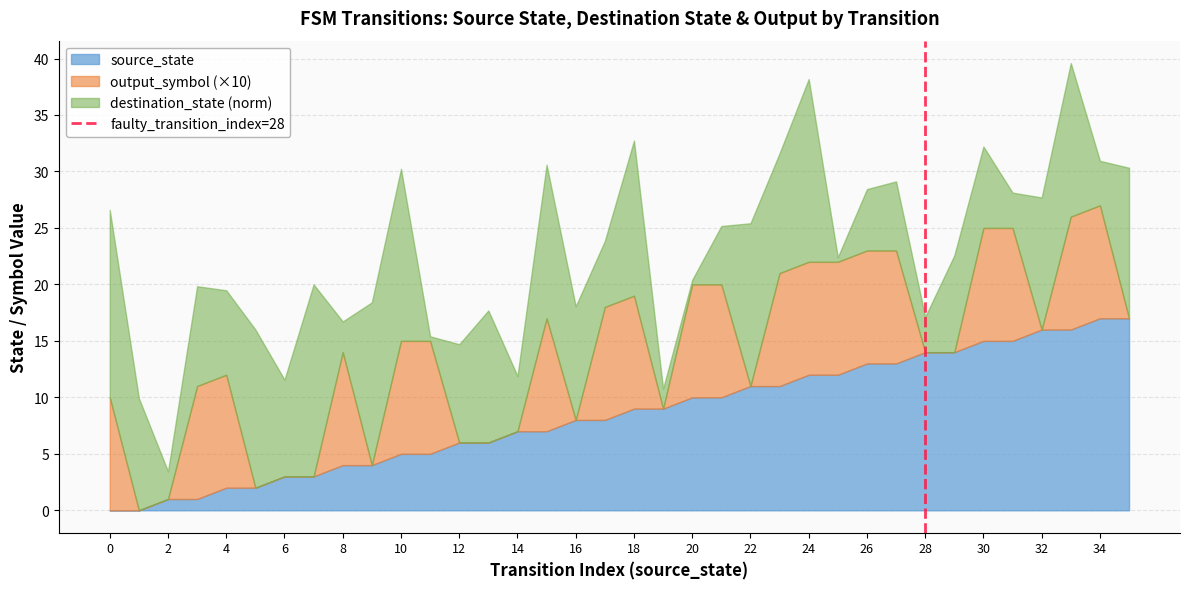

Is it true that source_state equals 20.7 at 24?

False